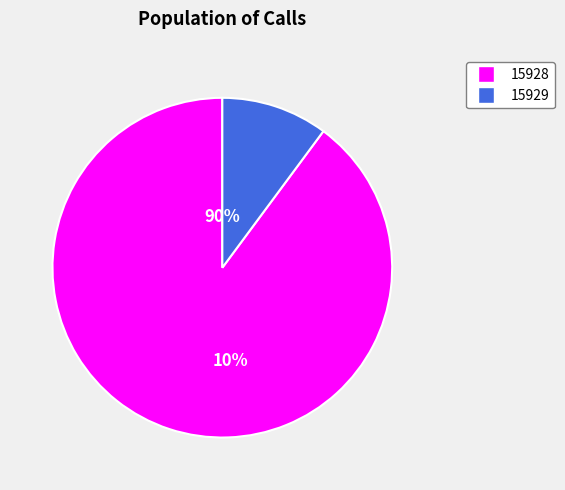

What percentage is the 15929 slice, to the nearest percent?

10%